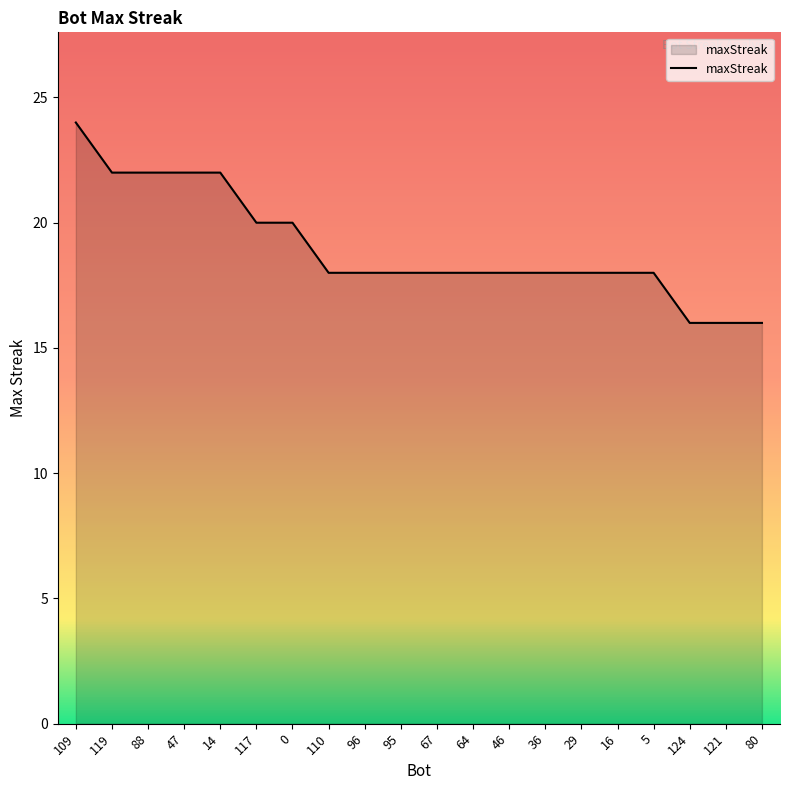

Reading left to right, what are all the values shown in this chart?

109=24	119=22	88=22	47=22	14=22	117=20	0=20	110=18	96=18	95=18	67=18	64=18	46=18	36=18	29=18	16=18	5=18	124=16	121=16	80=16